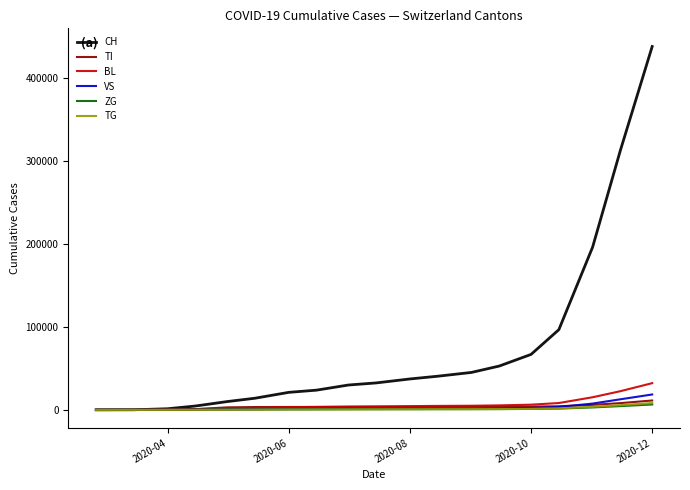

Which series has the largest total across all categories?

CH